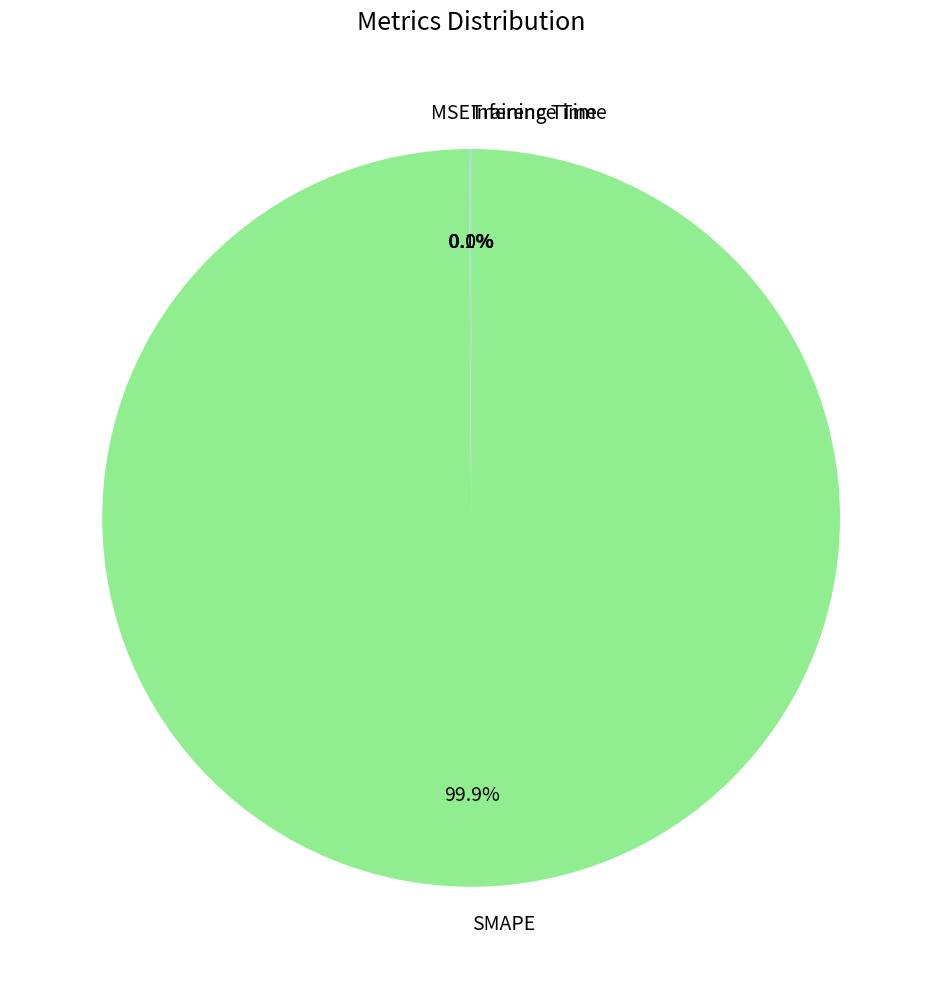

What portion of the pie excludes SMAPE?

0.1%